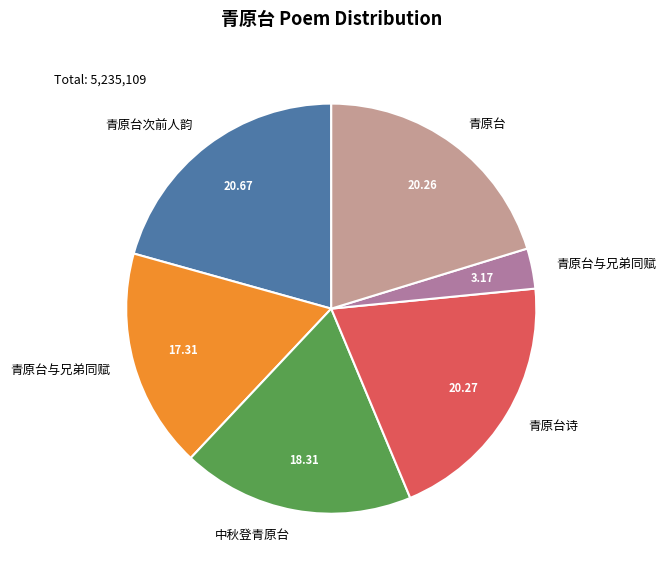

Does any single category account for the majority?

No